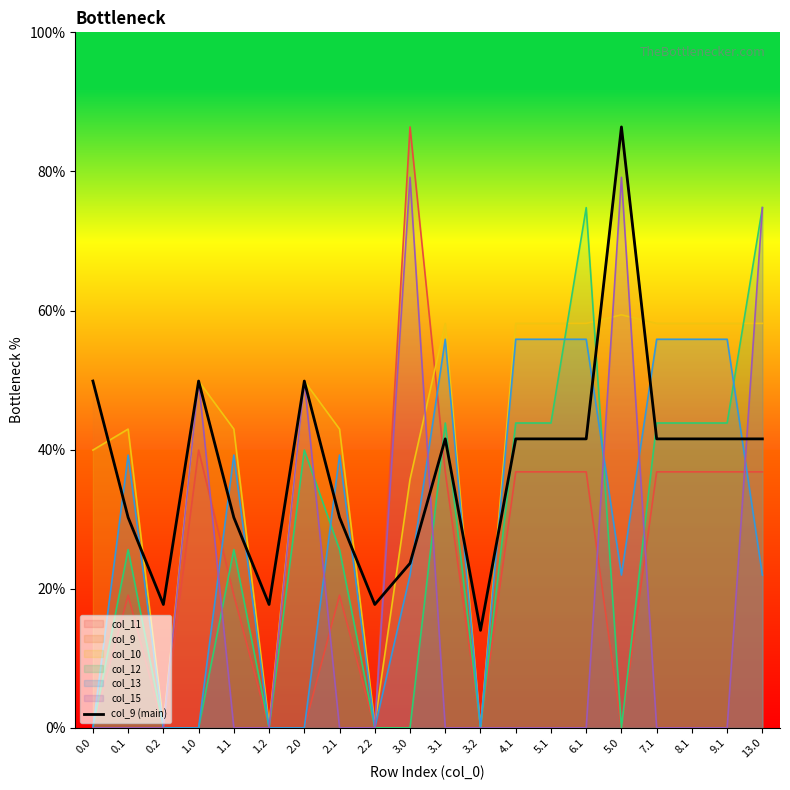

The chart shows a value of 86.4 at 5.0. True or false?

True